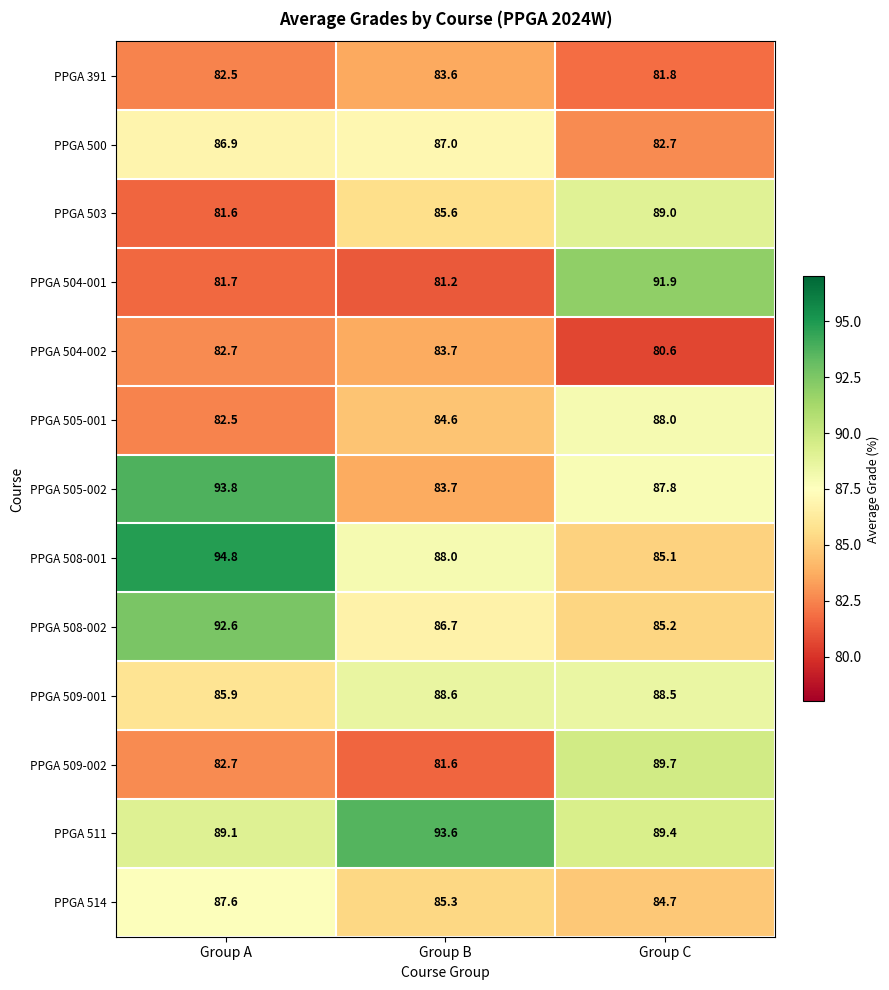

What is the minimum value shown in the chart?

80.6